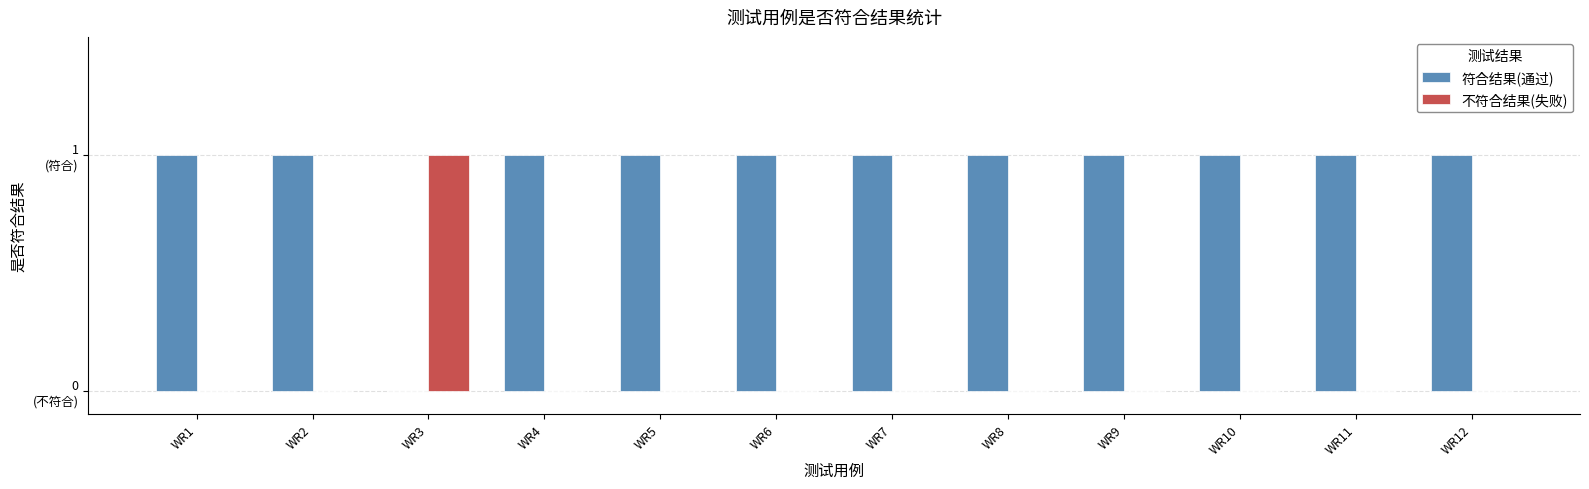

Which category has the lowest value across all series?

WR3